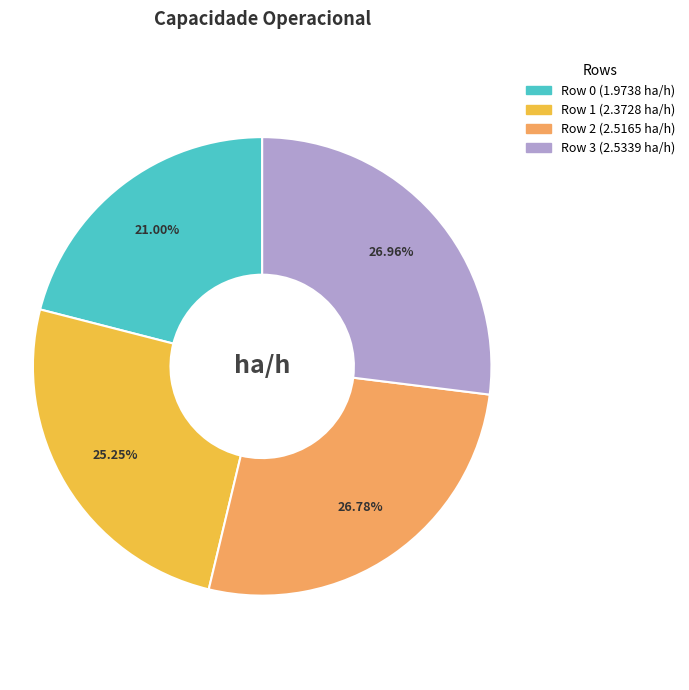

Does any single category account for the majority?

No